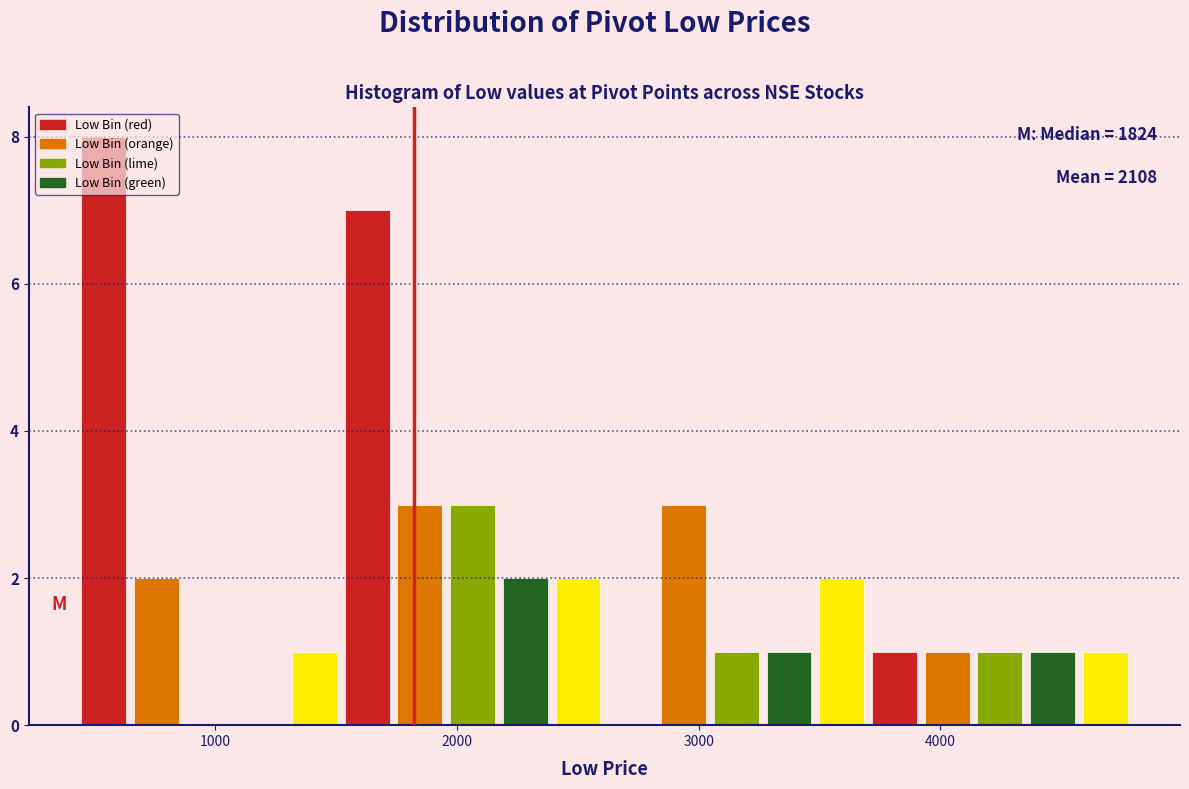

Around what value on the x-axis is the tallest bar? Give the approximate position of its centre, as read against the axis.

500